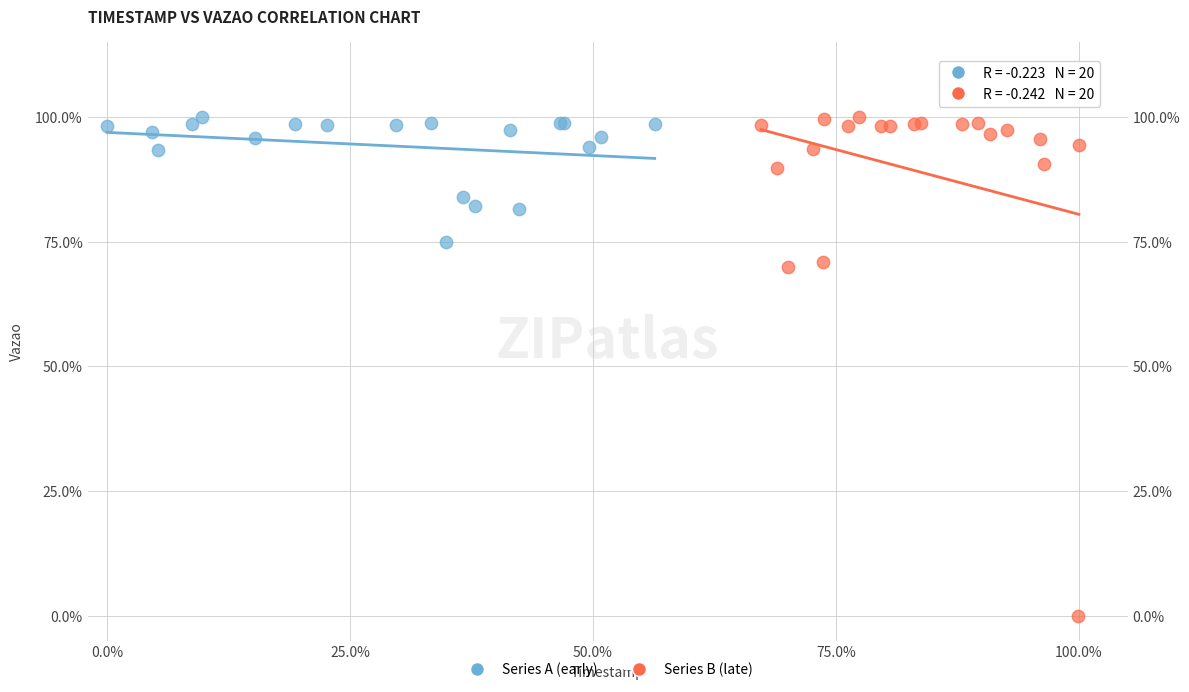

What are all the series names shown in the legend?

Series A (early), Series B (late)